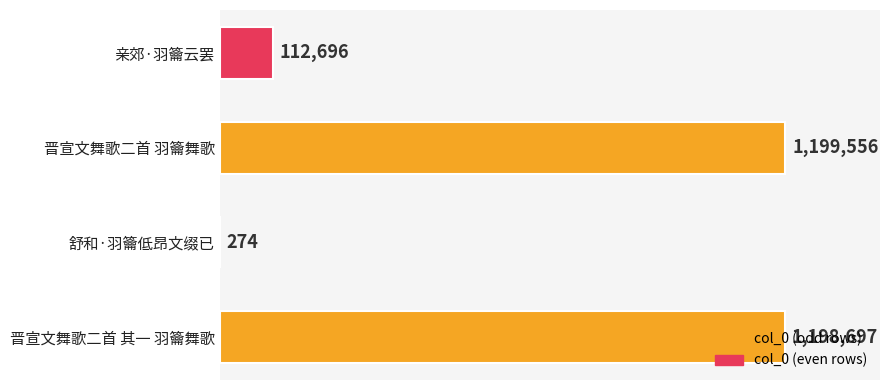

What is the sum of all values?

2511223